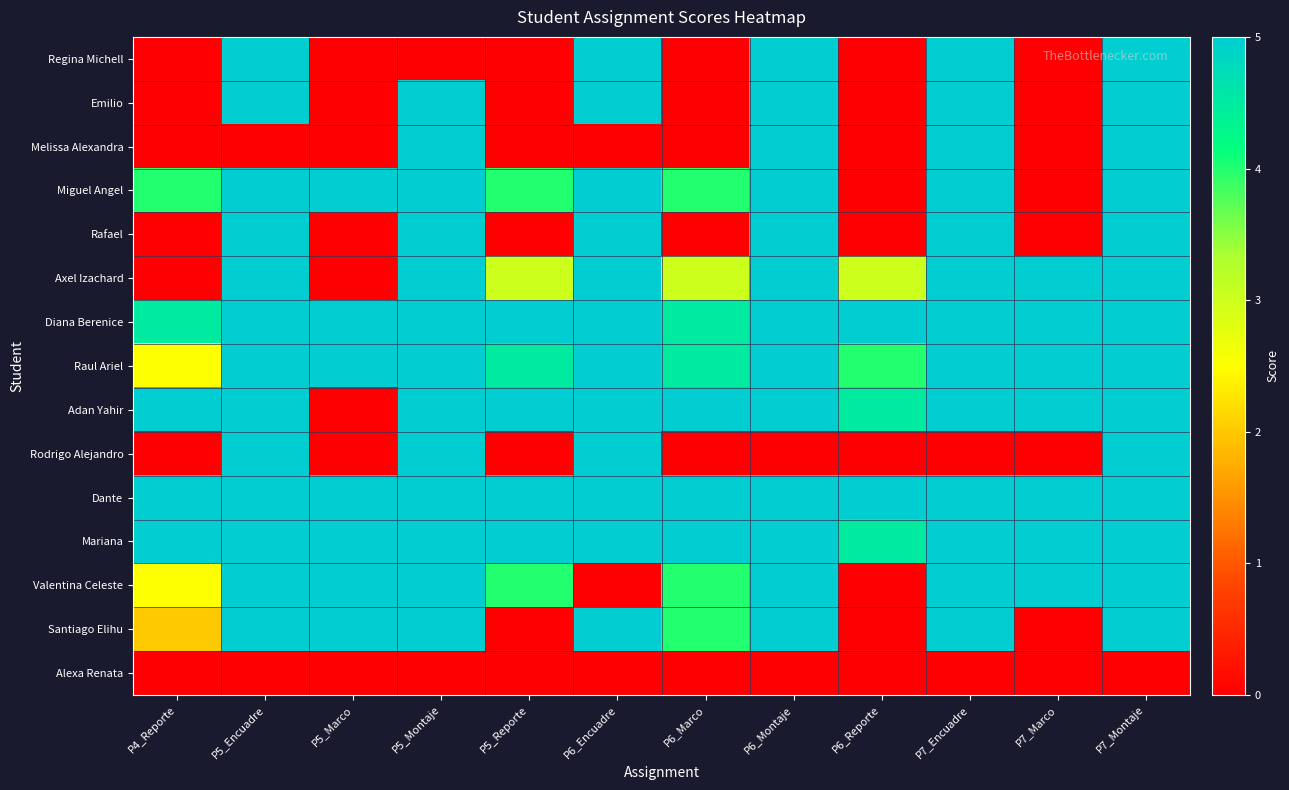

What is the spread (max minus min) of values at P4_Reporte?

5.0